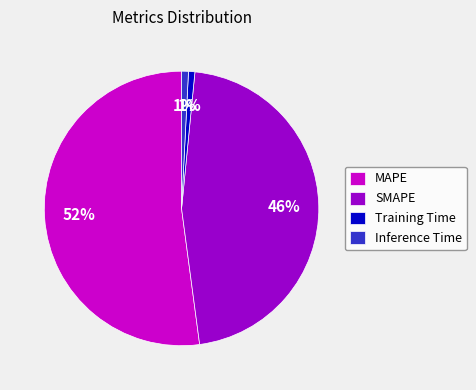

To the nearest percent, what is the difference between the MAPE and Inference Time slice percentages?

51%